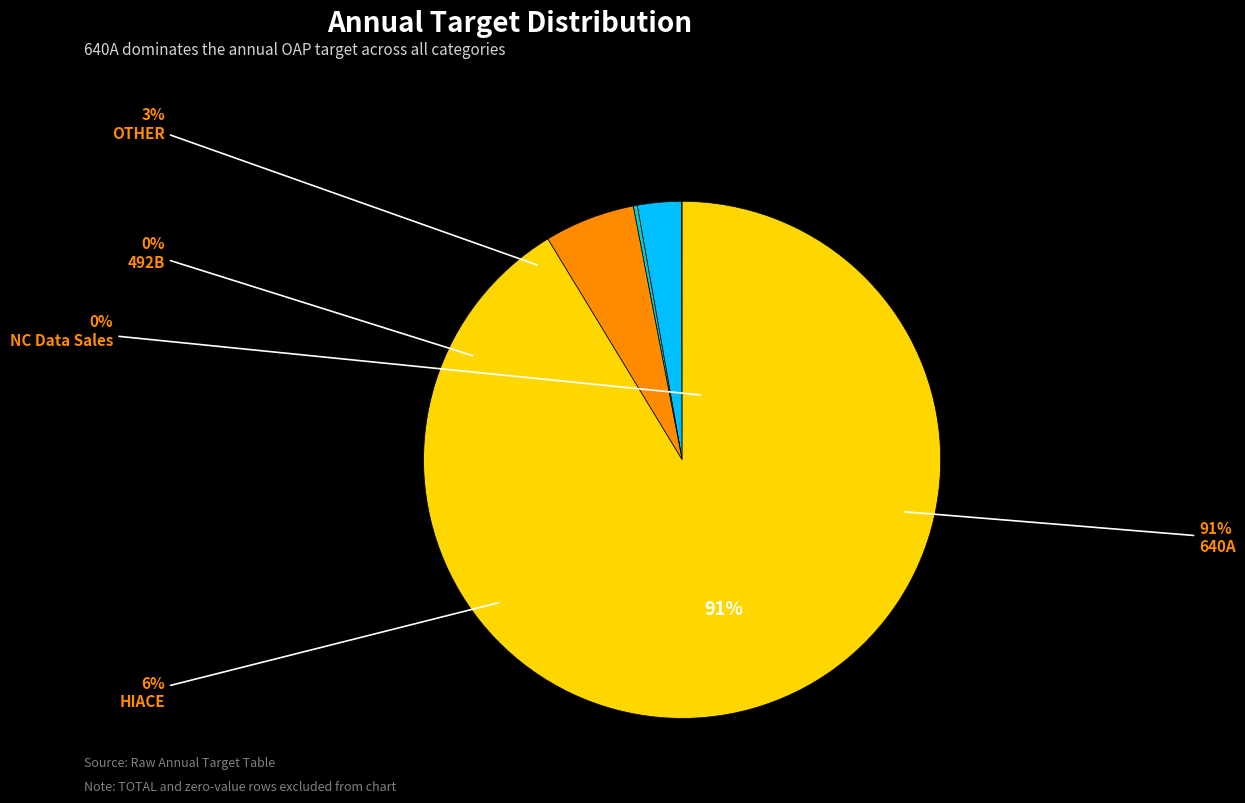

Which category has the biggest portion of the pie?

640A